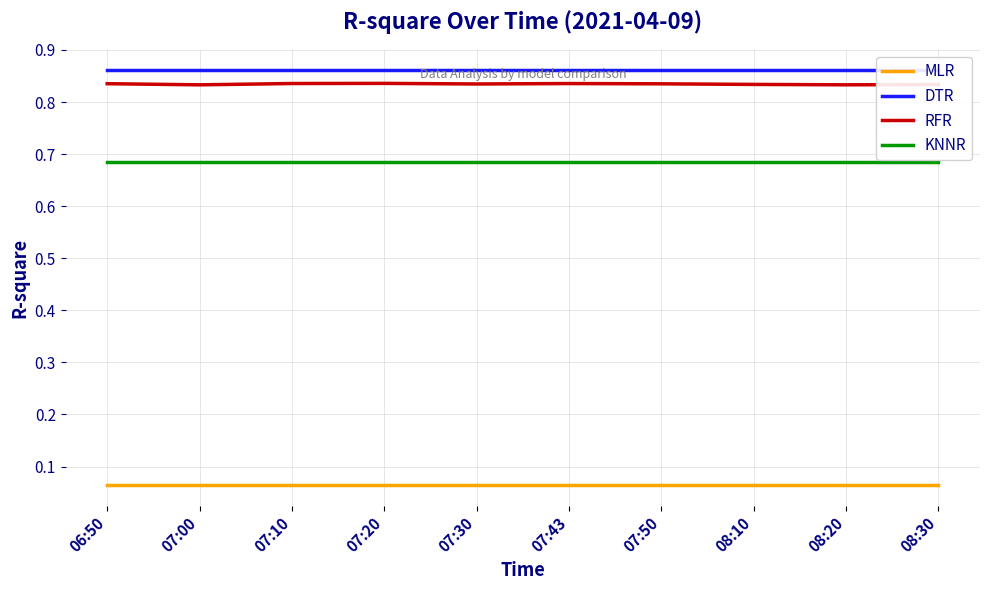

True or false: RFR and MLR intersect in this chart.

False